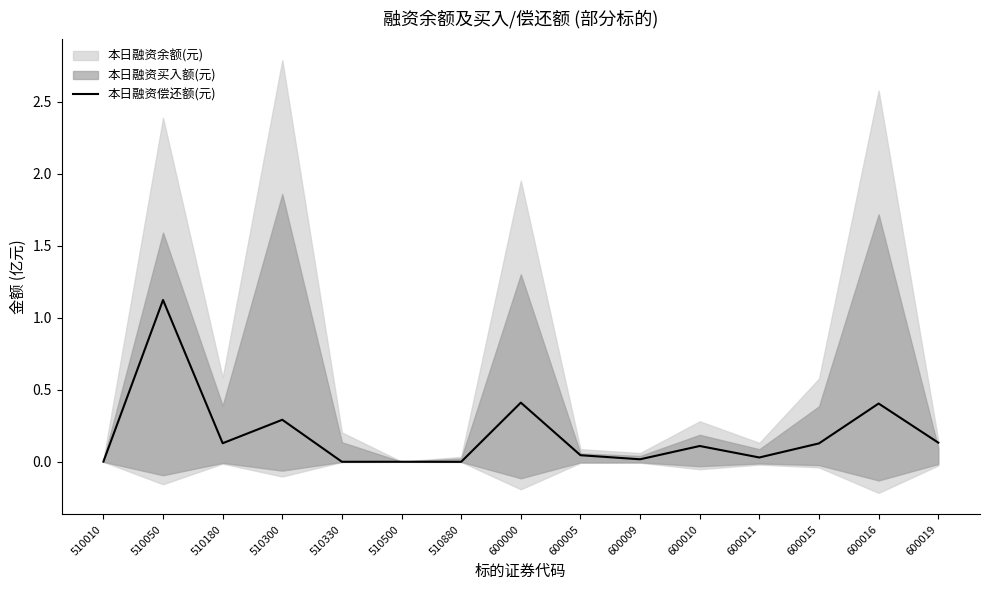

How many points are higher than both their immediate neighbors (excluding endpoints)?

6